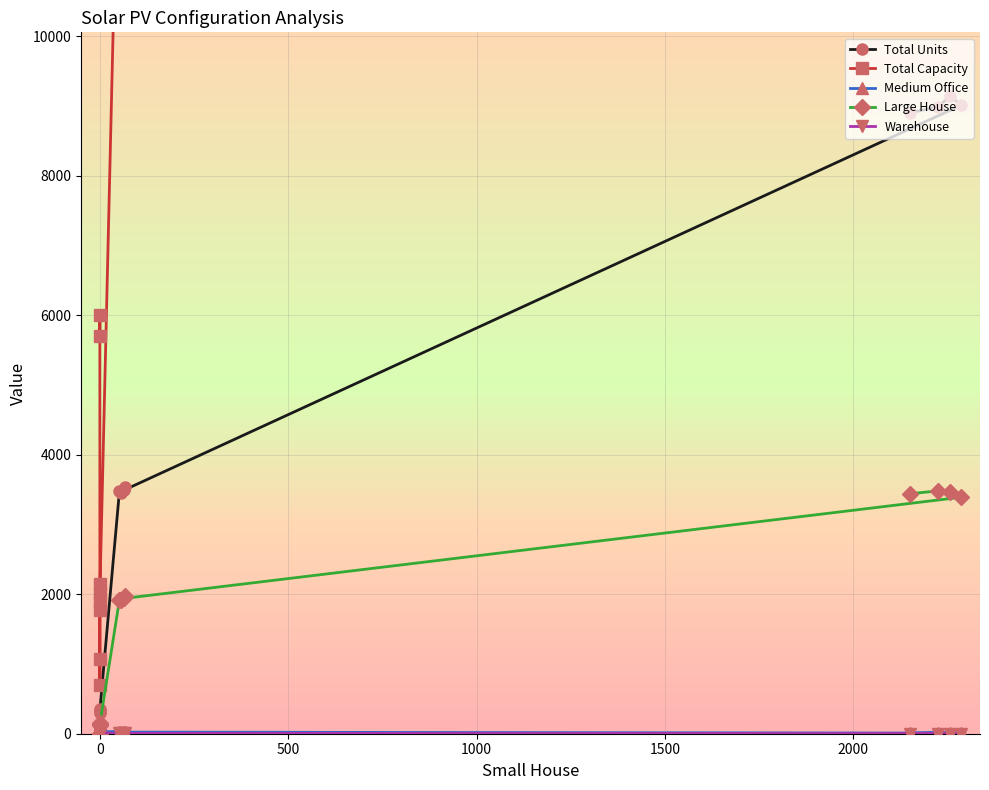

What is the value of the Warehouse point at the 11th from the left?

28